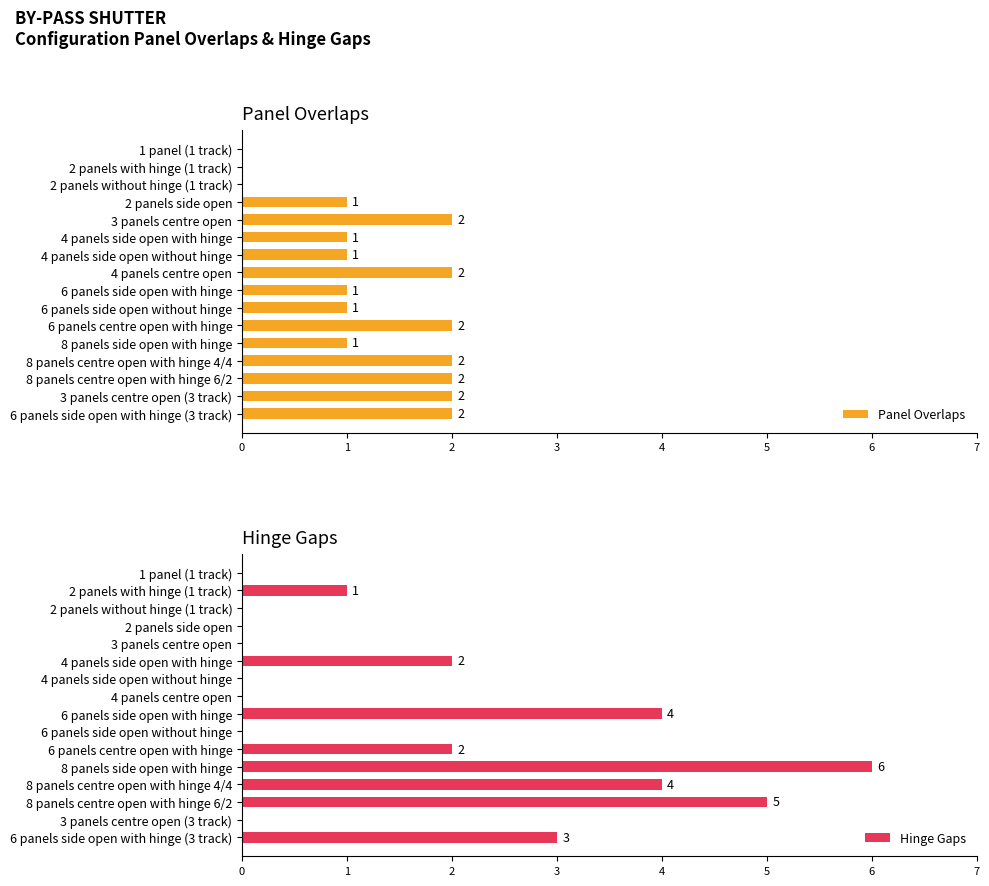

True or false: Panel Overlaps has a value of 3 at 4 panels centre open.

False